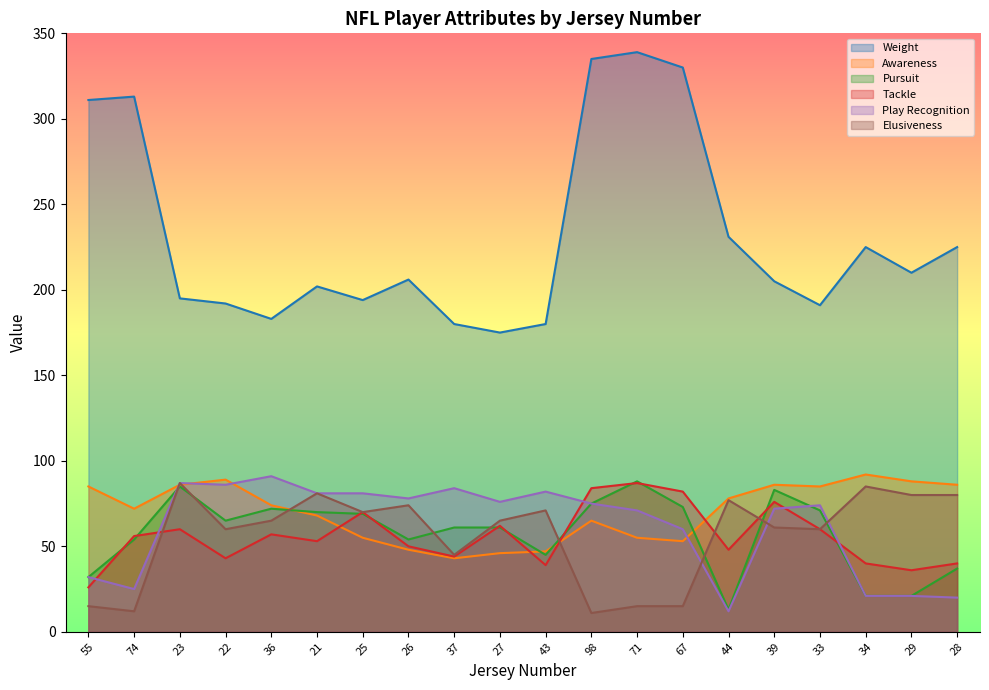

True or false: Pursuit has a value of 116 at 33.

False